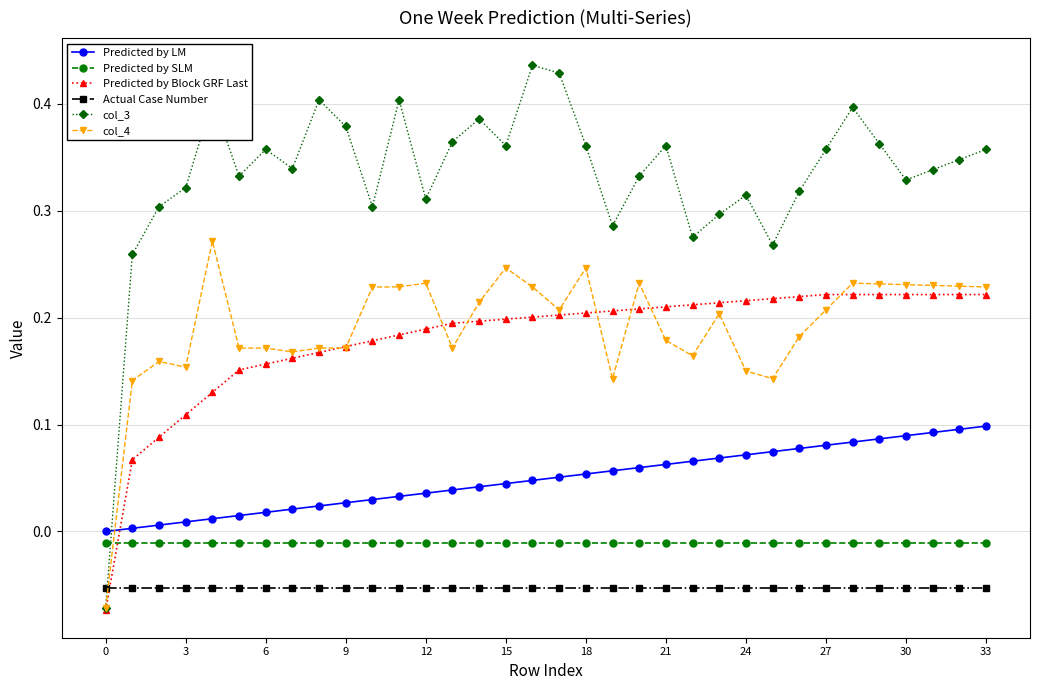

True or false: Actual Case Number and Predicted by LM intersect in this chart.

False